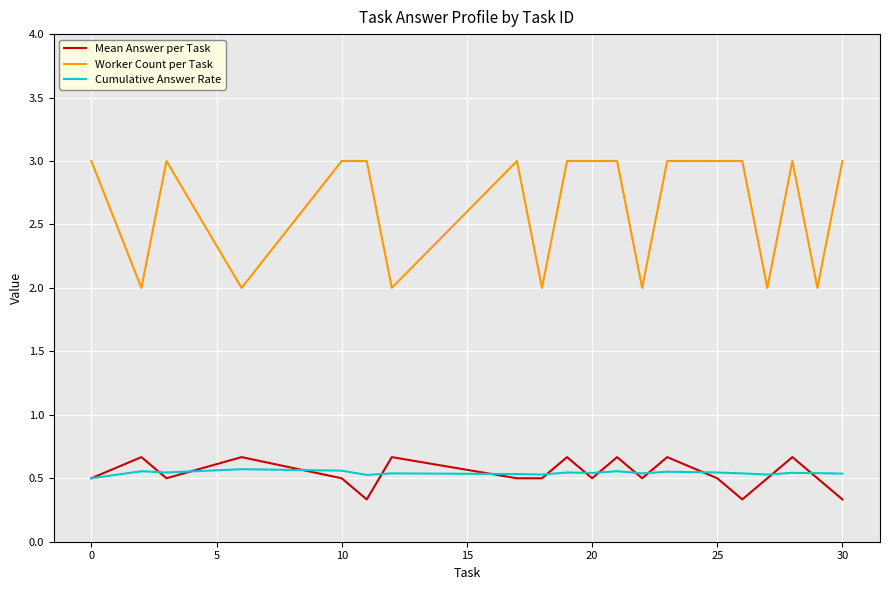

Which series has the largest total across all categories?

Worker Count per Task